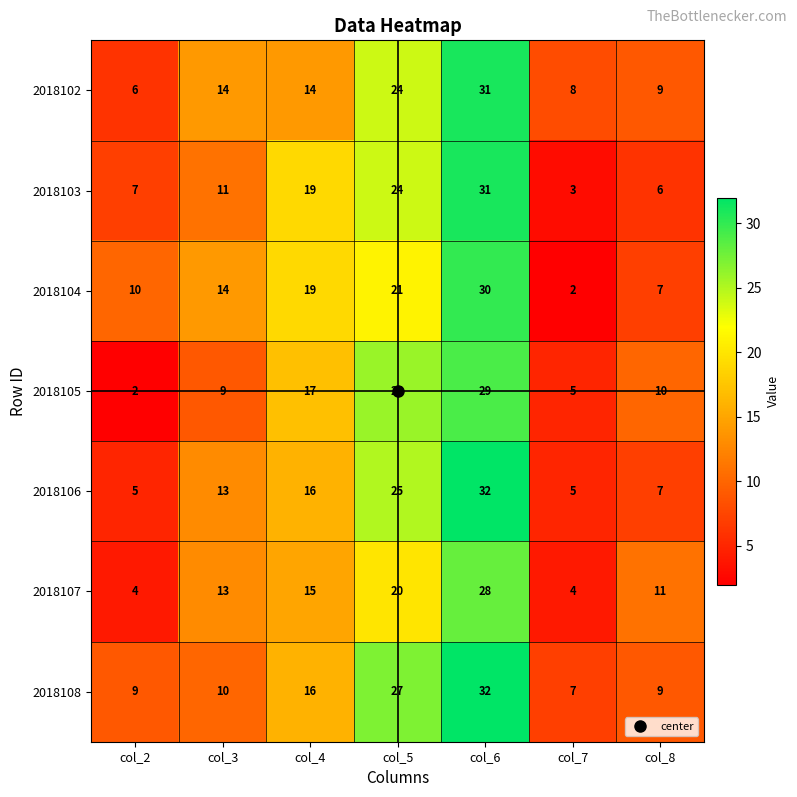

What value does the 2018107 series have at col_3?

13